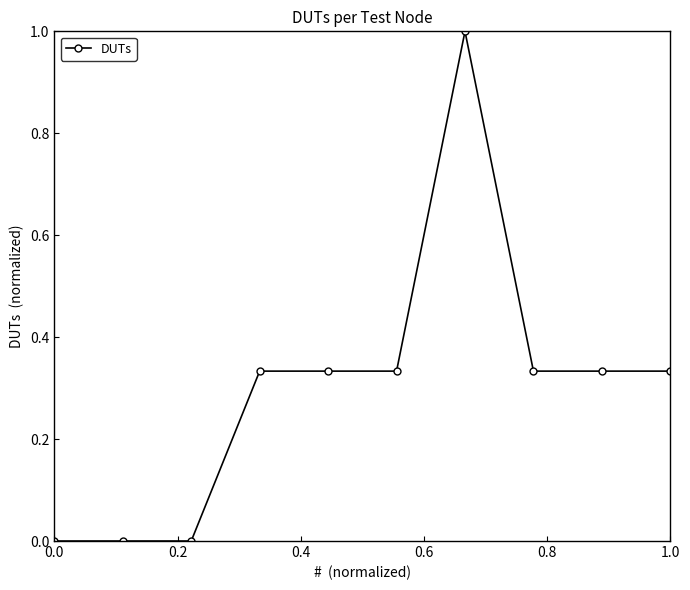

What is the maximum value shown in the chart?

1.0